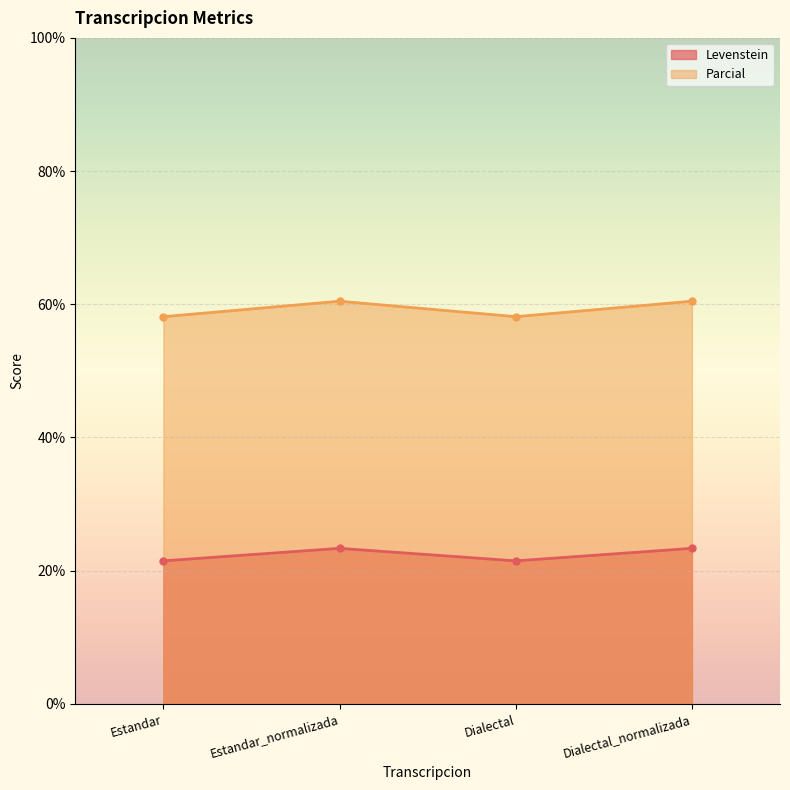

The value of Parcial at Dialectal is 17.1. True or false?

False